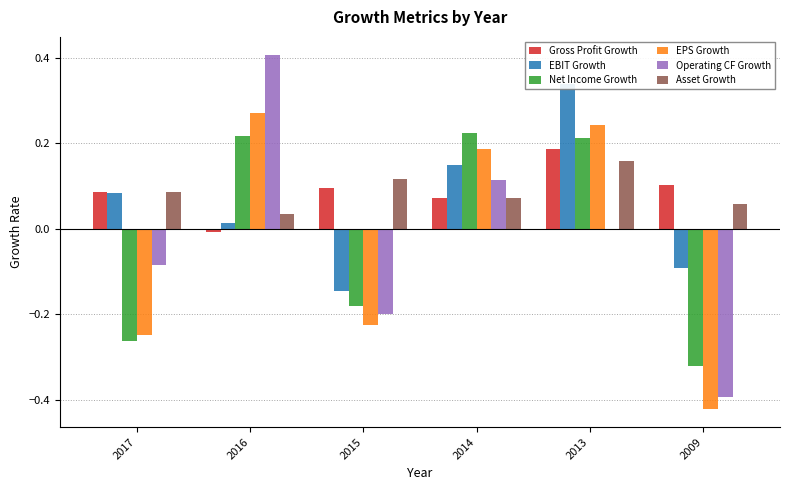

What is the difference between the maximum and minimum values in the Asset Growth series?

0.1